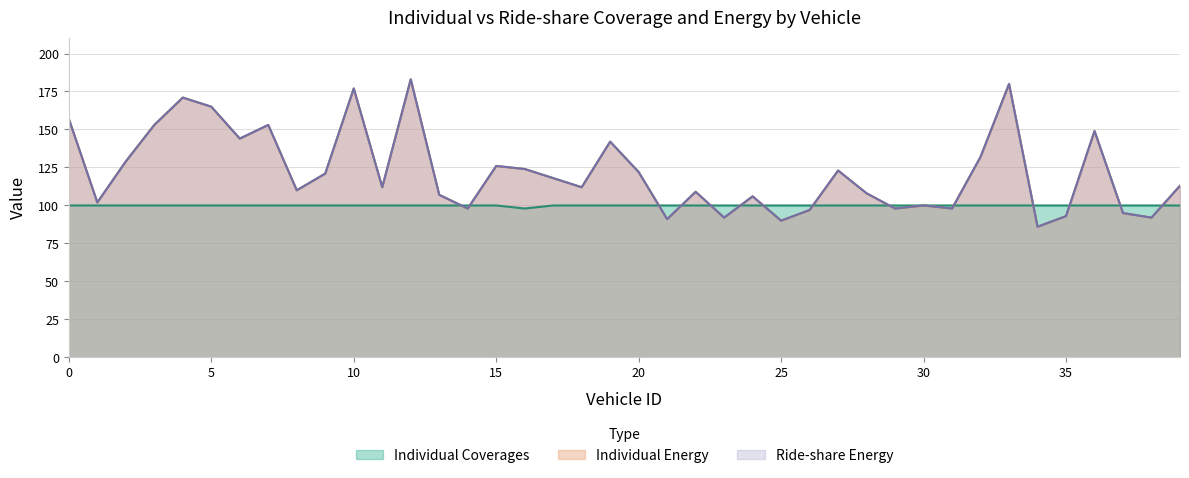

What is the value of the Ride-share Energy point at the 16th from the left?

126